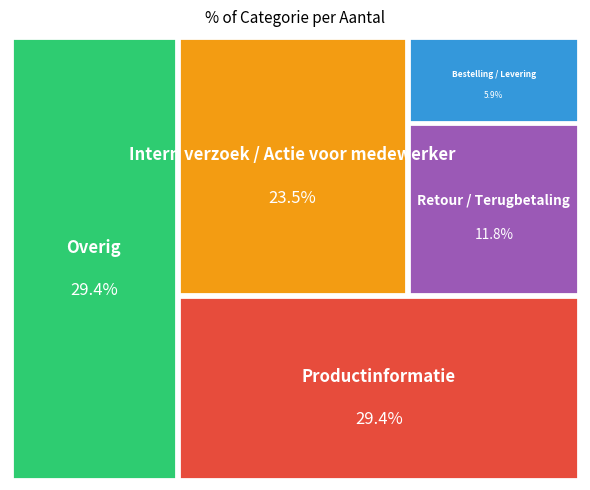

Is Overig the majority of the pie?

No